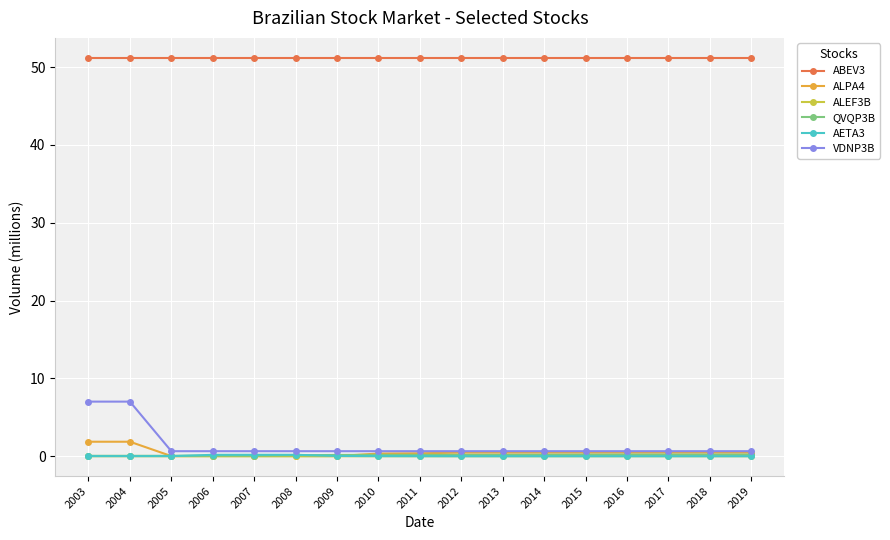

True or false: ABEV3 and ALEF3B cross at least once.

False